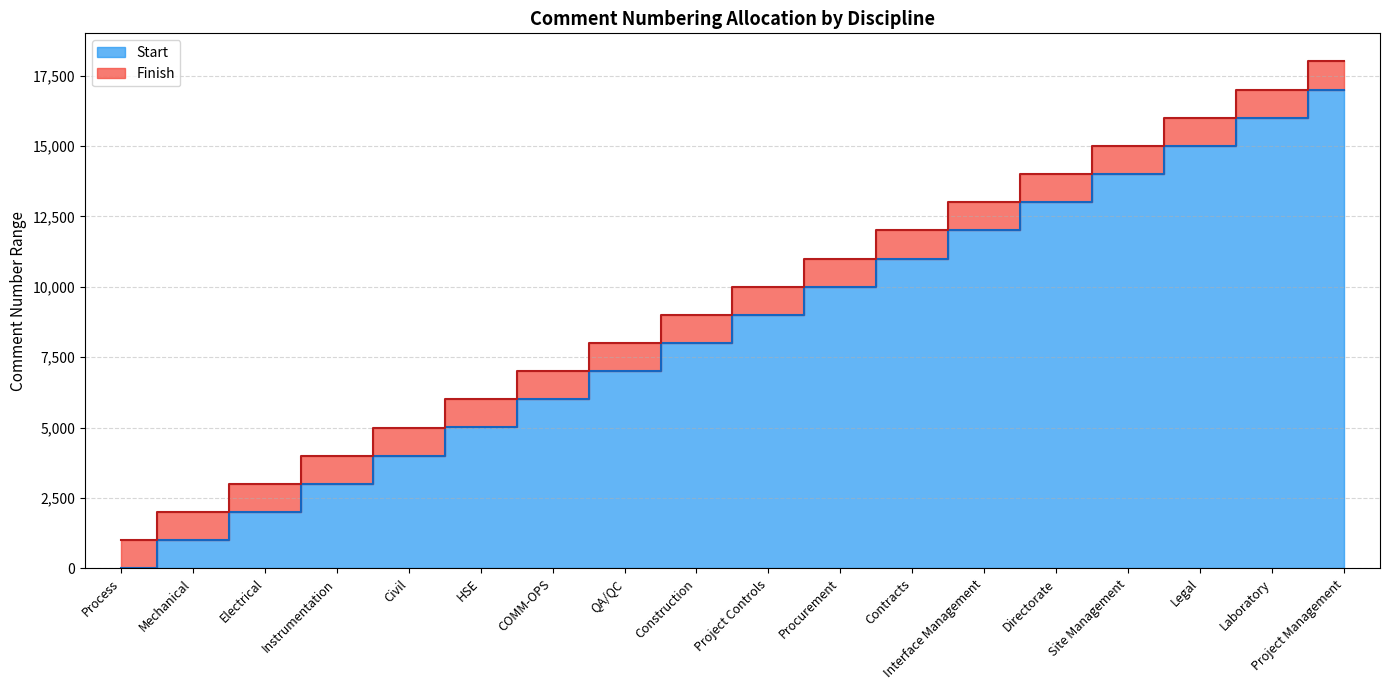

True or false: Finish and Start intersect in this chart.

False